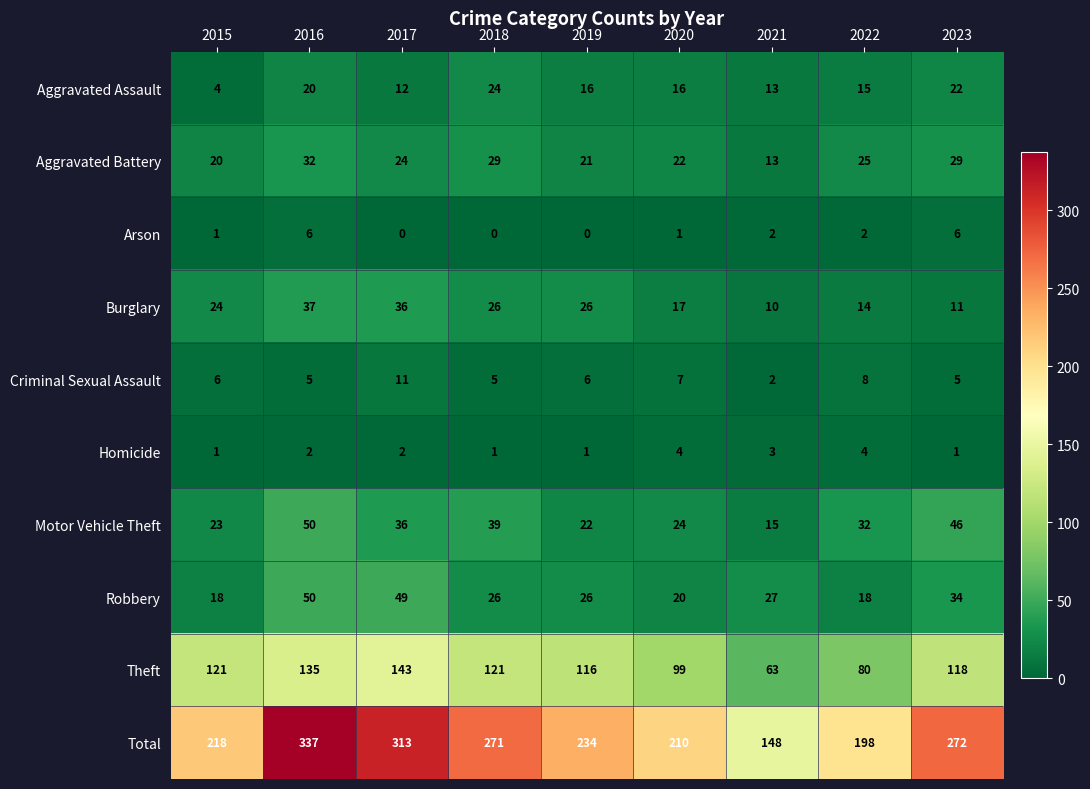

Which category has the lowest value in the Criminal Sexual Assault series?

2021